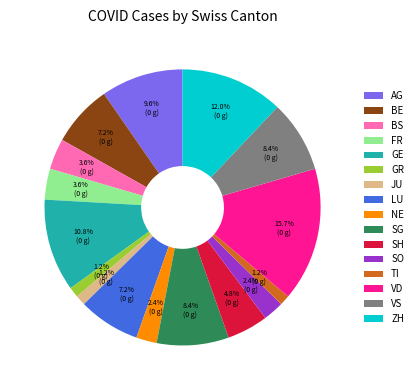

What percentage is NOT represented by VS?

91.6%